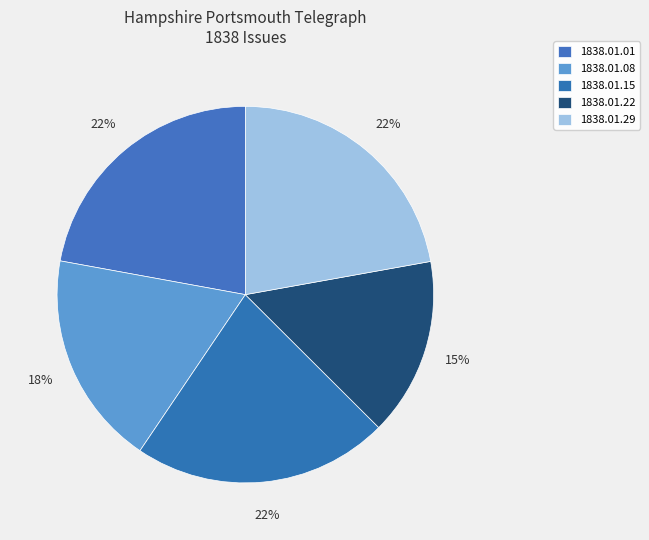

Rank the categories by value from highest to lowest.

1838.01.29, 1838.01.01, 1838.01.15, 1838.01.08, 1838.01.22